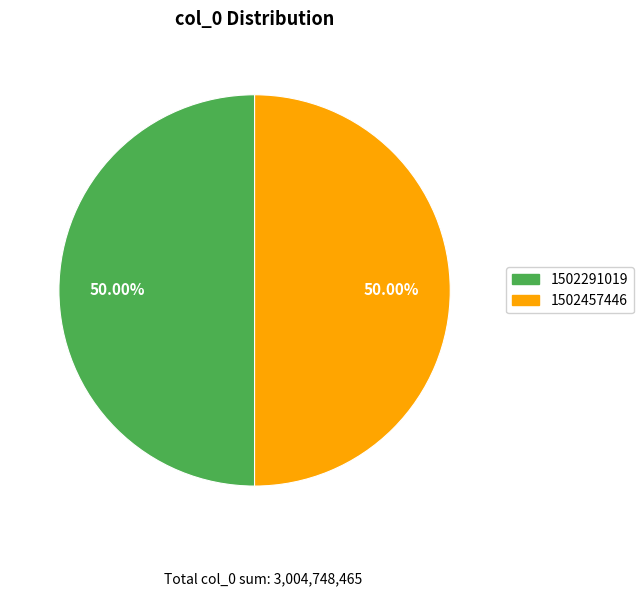

Is the sum of 1502457446 and 1502291019 greater than half?

Yes